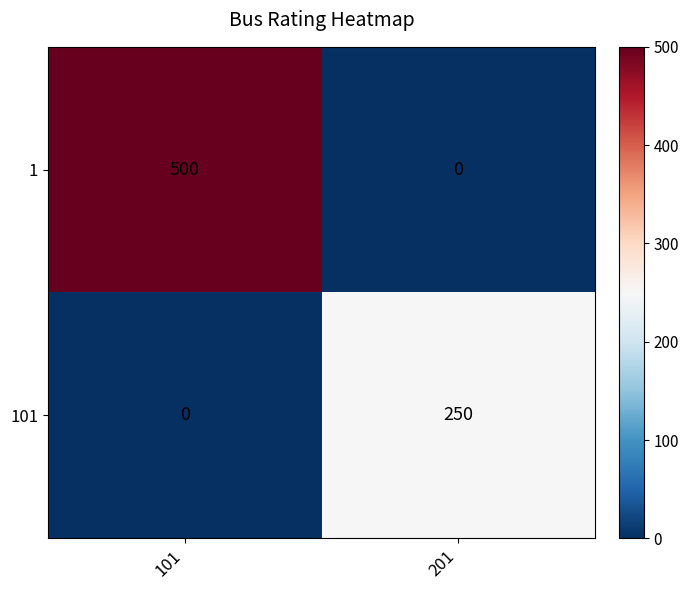

At 101, list the series in order from largest to smallest.

1, 101